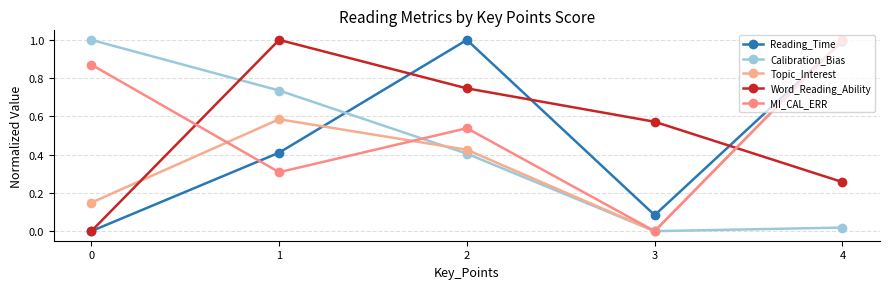

In MI_CAL_ERR, how many points are higher than both neighbors (excluding endpoints)?

1